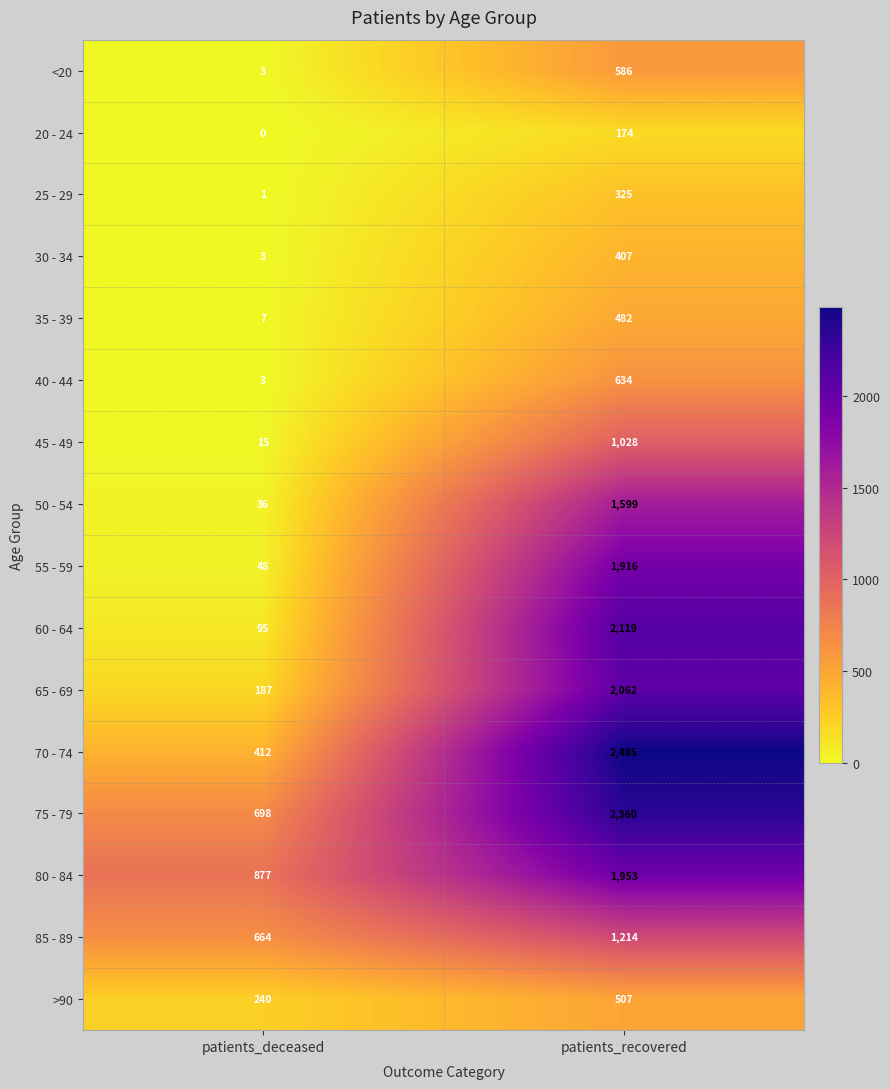

Read the 50 - 54 value at patients_deceased.

36